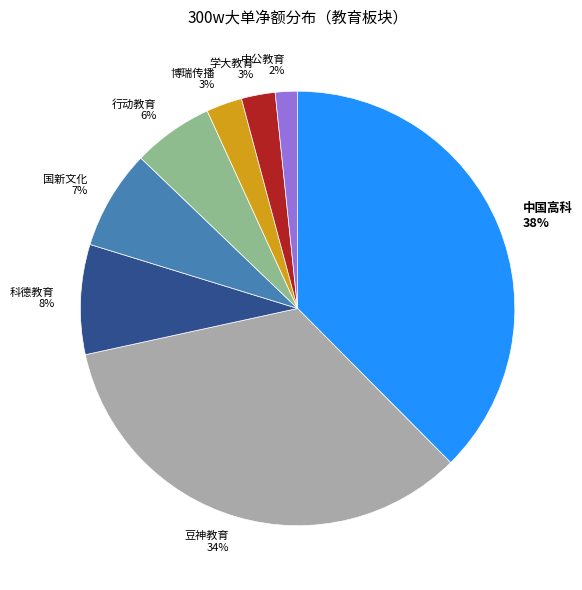

To the nearest percent, what percentage of the pie is 豆神教育 34%?

34%